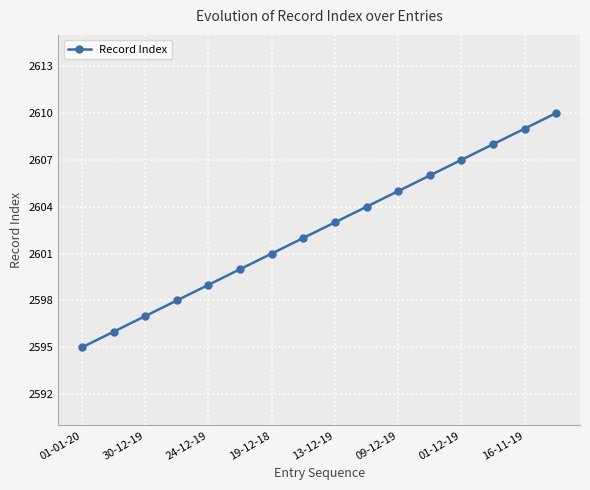

What is the value of the 16th point from the left?

2610